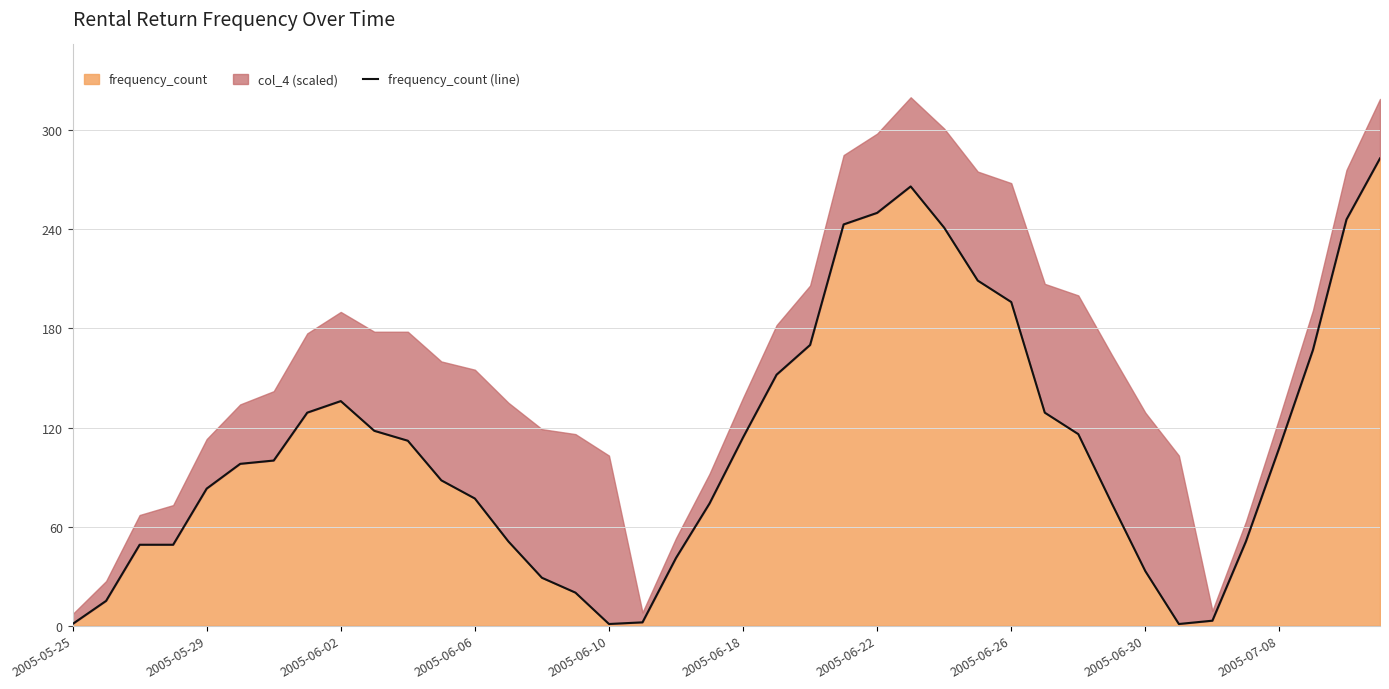

Is it true that frequency_count equals 105 at 2005-06-22?

False